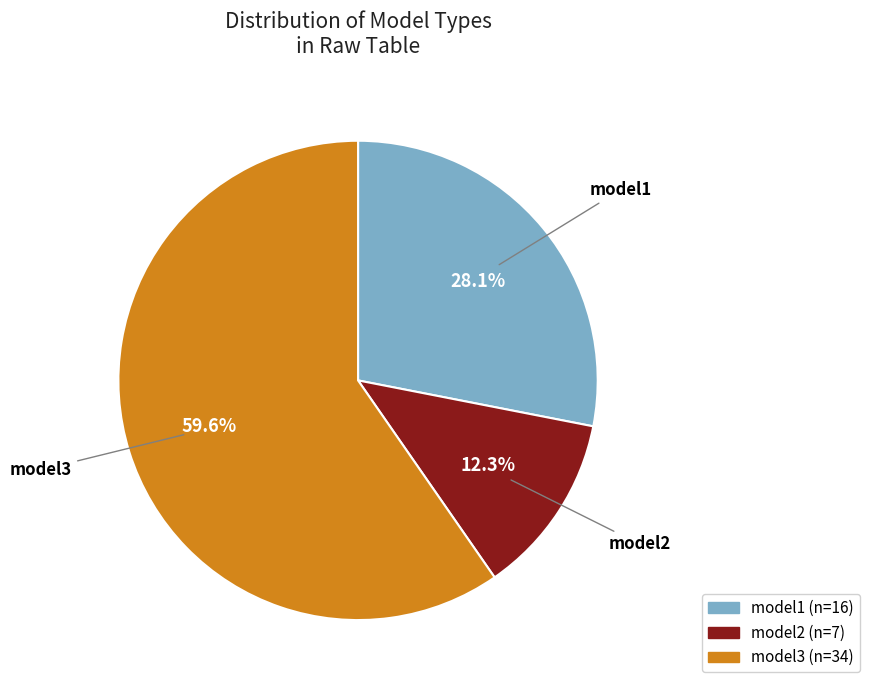

Which has a higher value, model2 or model1?

model1